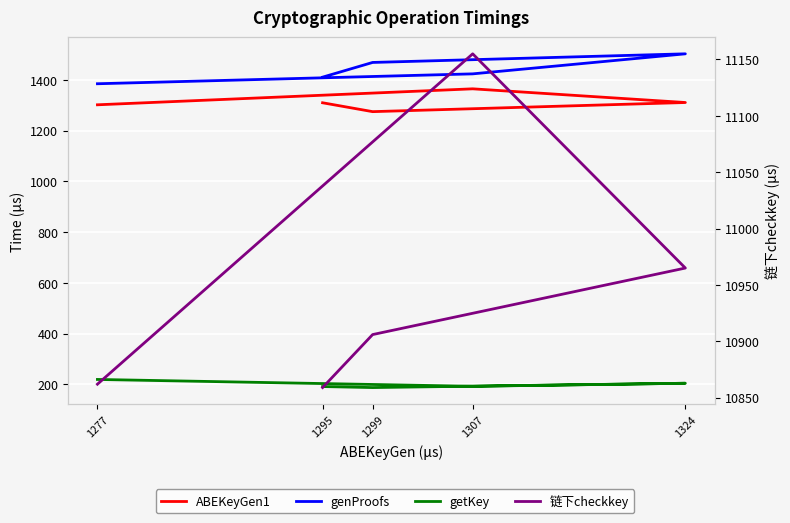

Rank the series by their maximum value, from lowest to highest.

getKey, ABEKeyGen1, genProofs, 链下checkkey